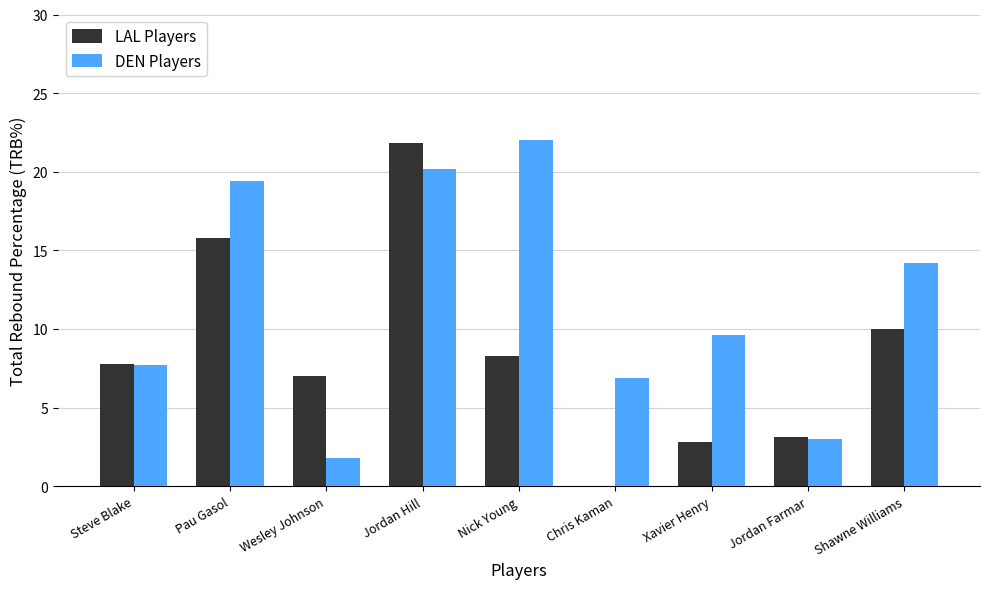

How many distinct data groups are displayed?

2